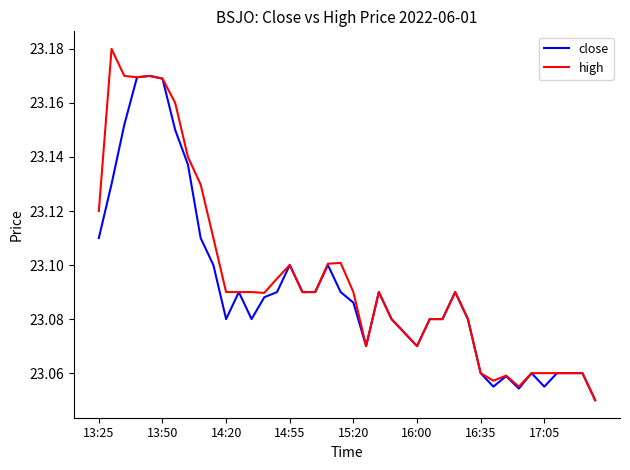

List the series in order of their peak value, lowest first.

close, high